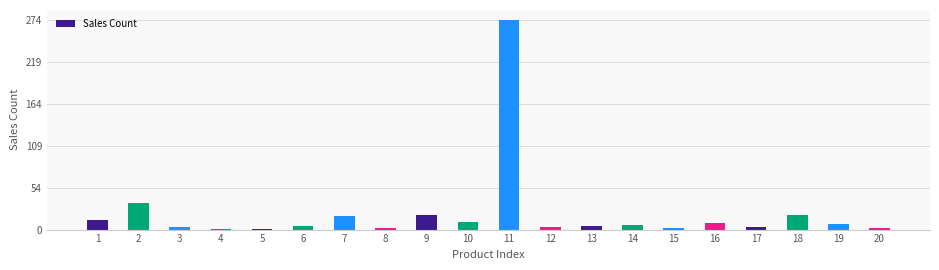

What is the sum of all values?

439